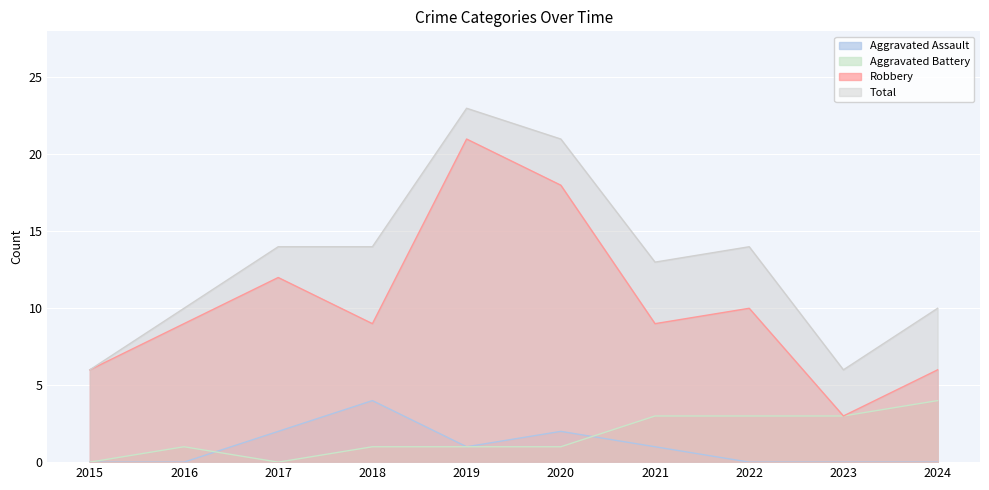

How many data points in Aggravated Battery are less than 1?

2